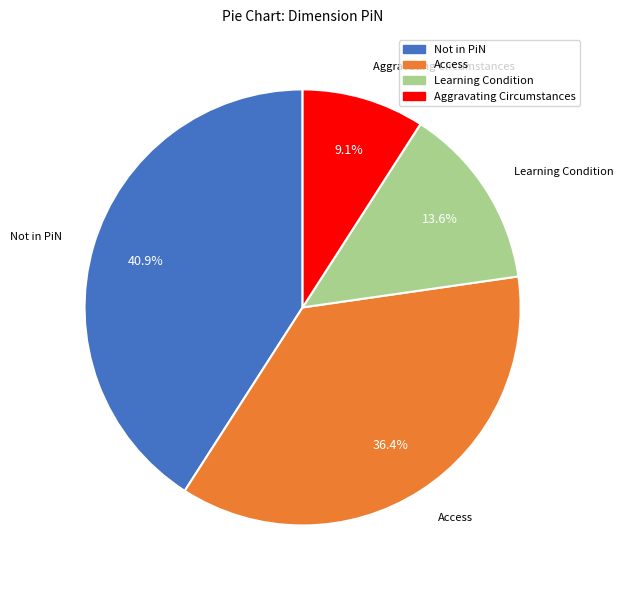

Is there any slice that represents more than half of the pie?

No